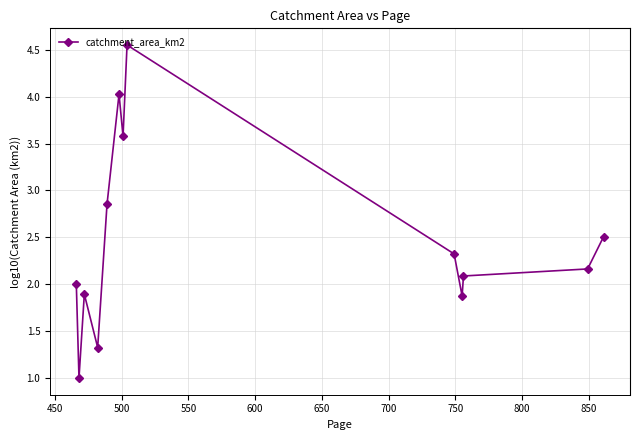

What is the smallest value displayed?

1.0